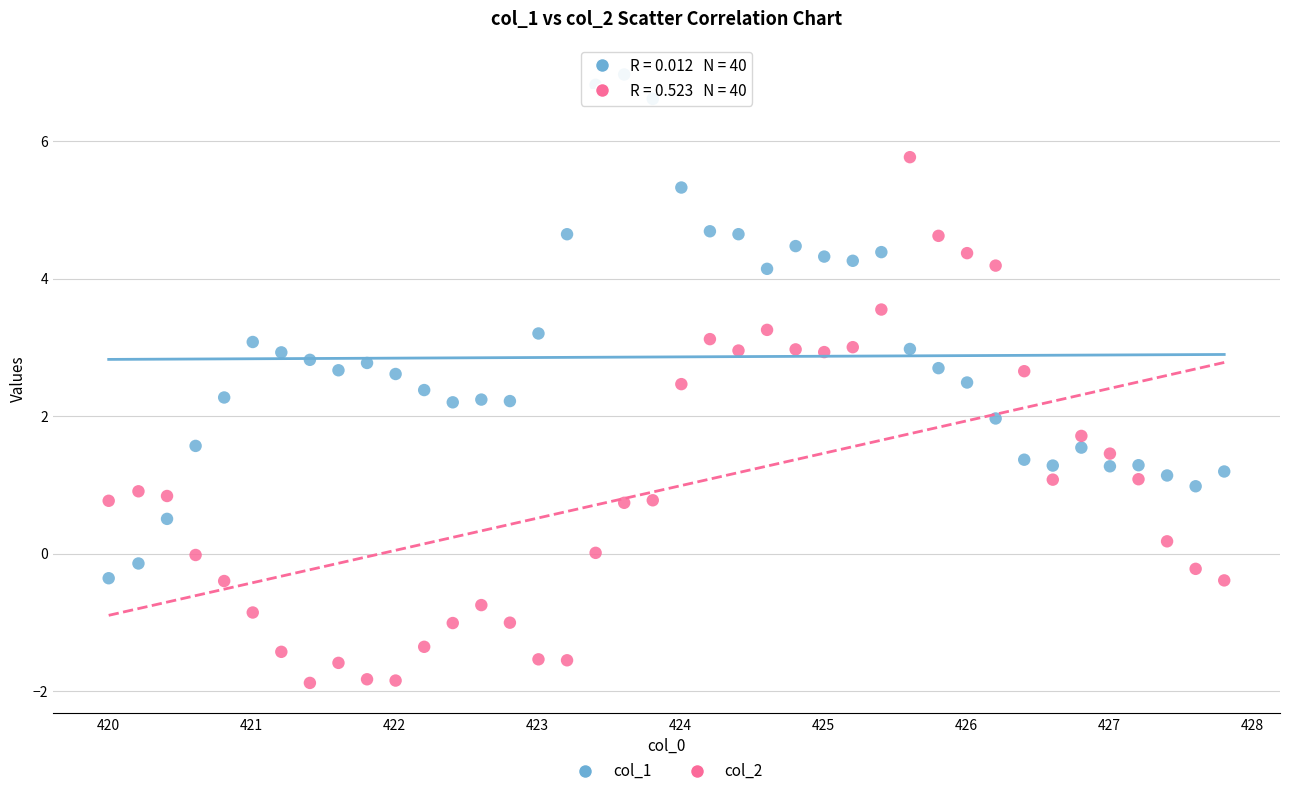

Which series contains the lowest Y value?

col_2